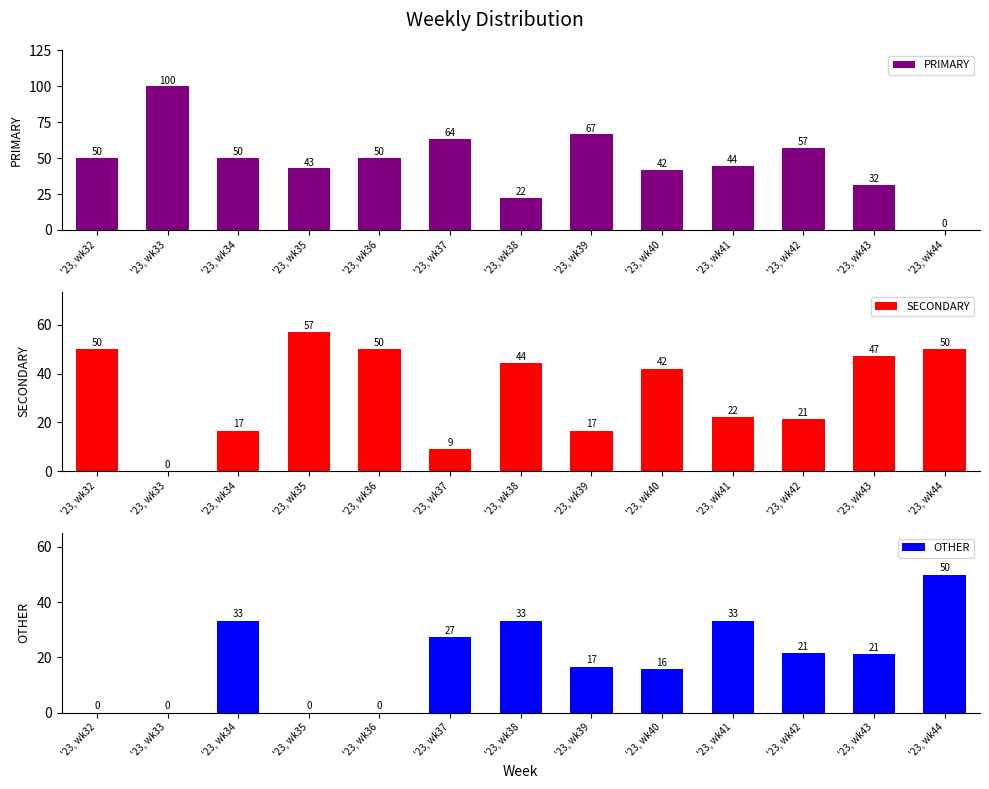

Is it true that SECONDARY equals 11.7 at '23, wk41?

False